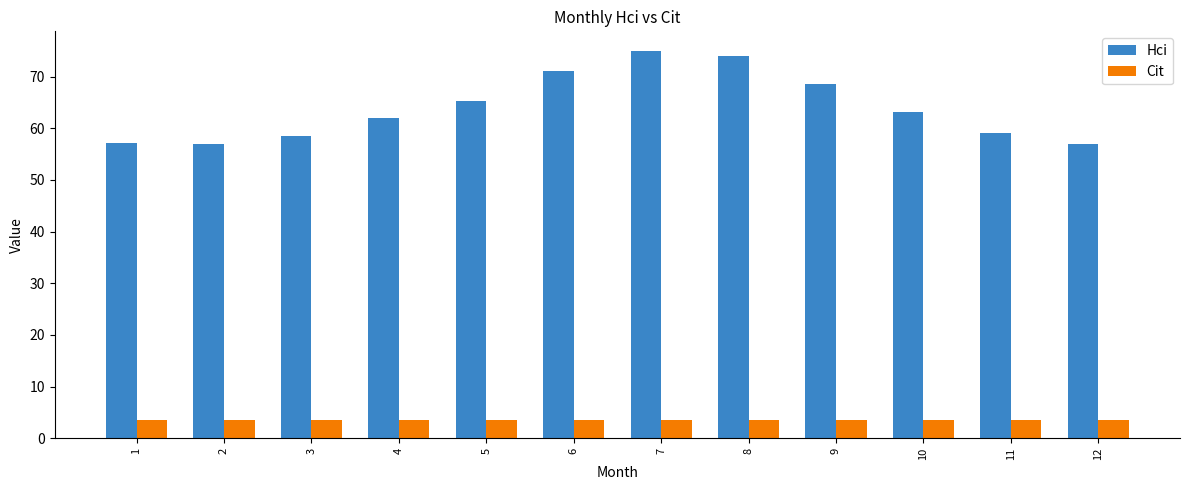

What is the sum of all Hci values?

767.7